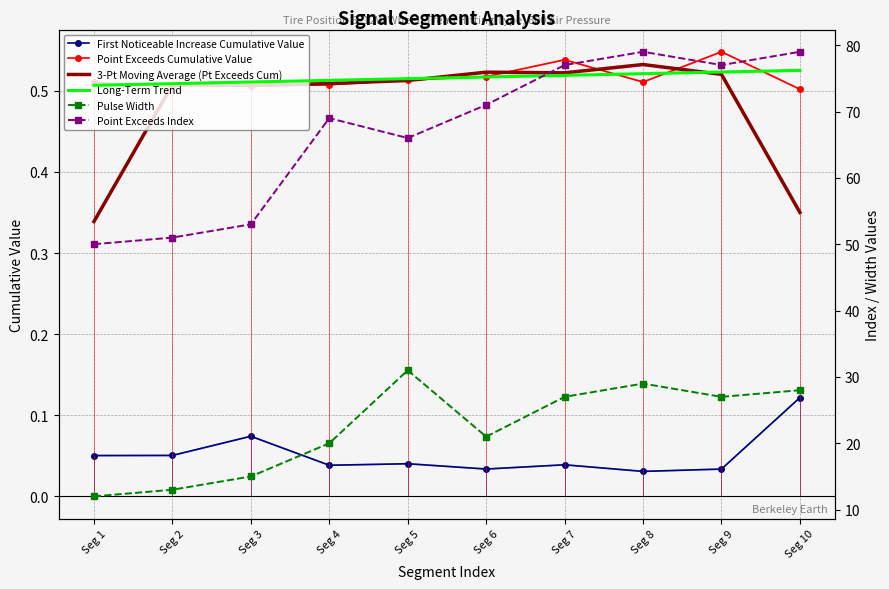

Rank the series at Seg 5 from highest to lowest value.

Point Exceeds Index, Pulse Width, Long-Term Trend, Point Exceeds Cumulative Value, 3-Pt Moving Average (Pt Exceeds Cum), First Noticeable Increase Cumulative Value